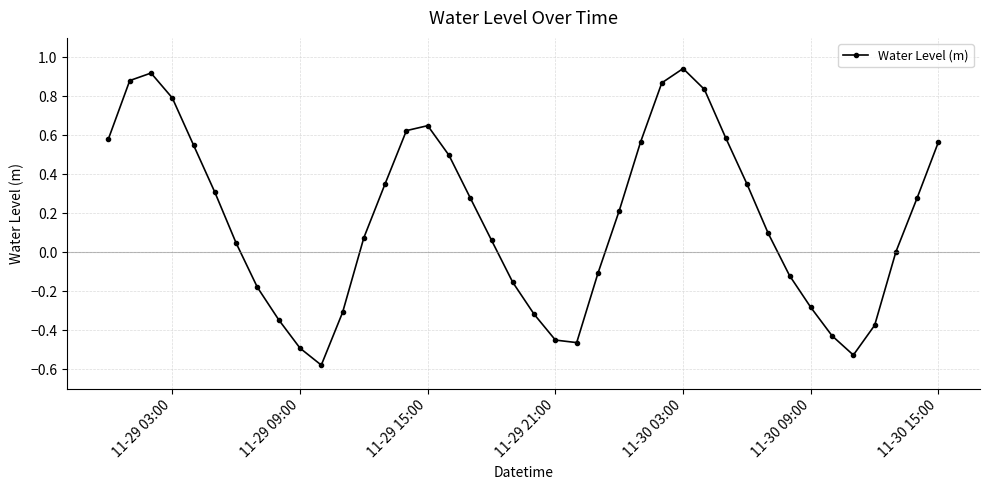

How many interior local peaks (higher than both neighbors) does the data have?

3